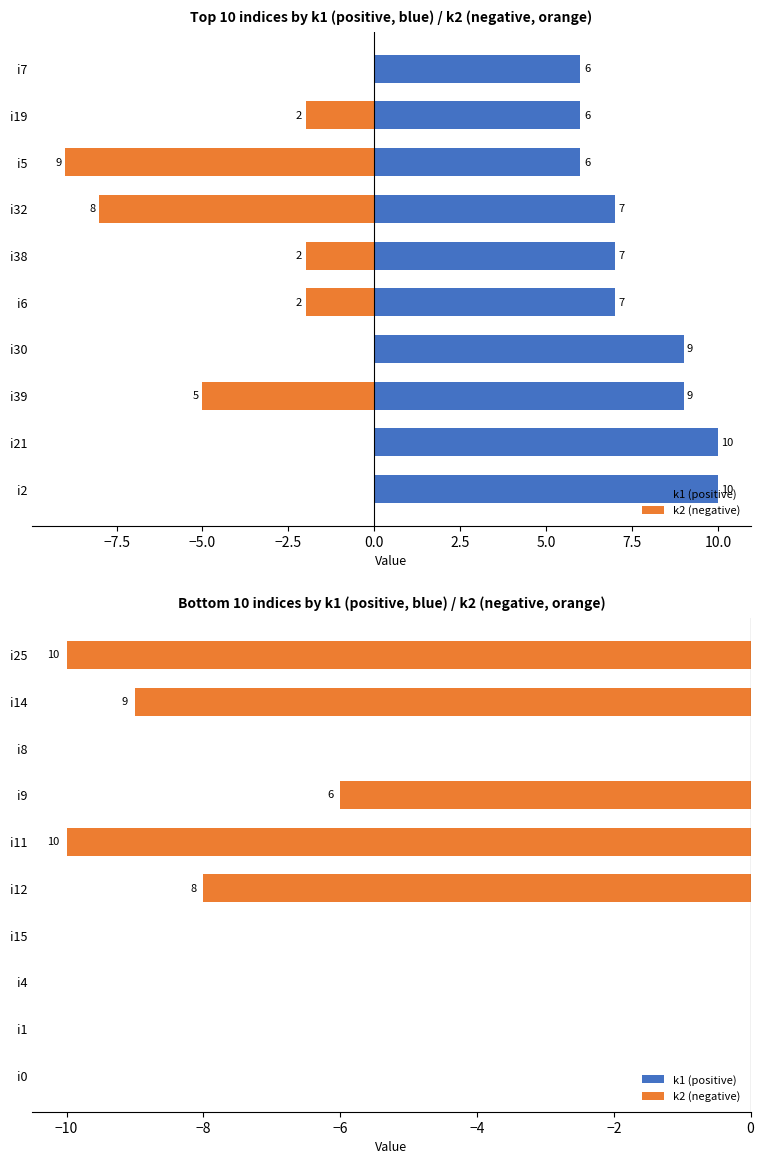

Between −7.5 and 10.0, which series saw the biggest shift?

k2 (negative)